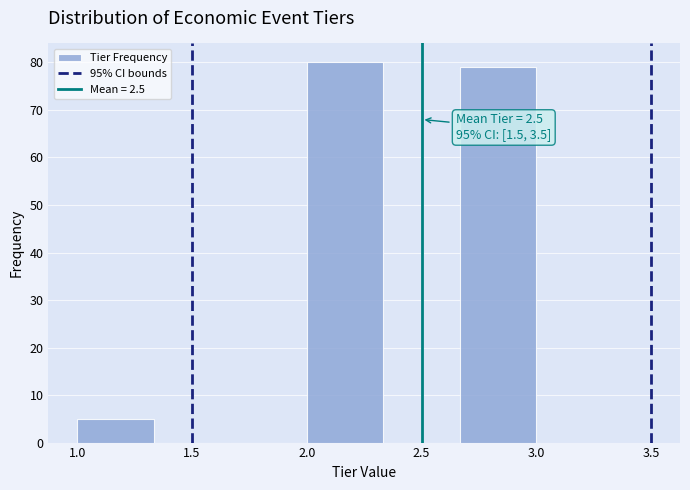

Which range on the x-axis has the tallest bar?

2.00 to 2.35